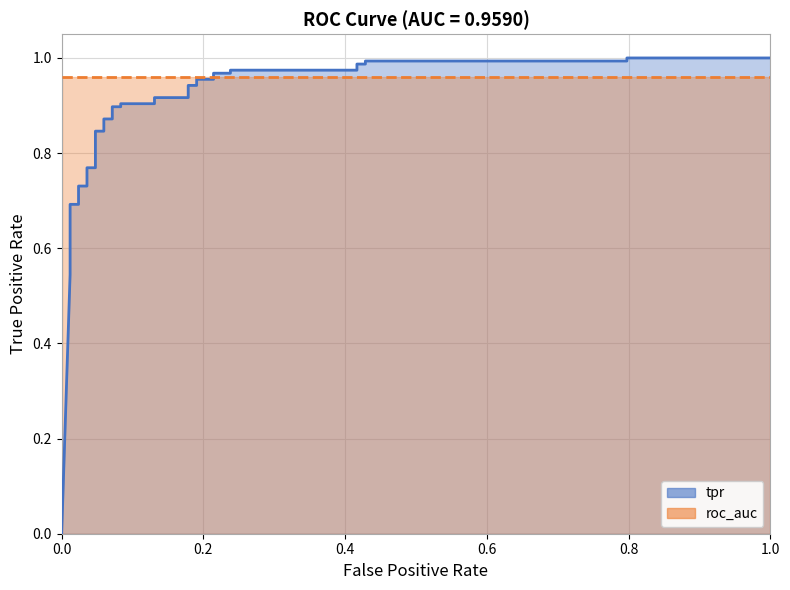

True or false: there are more than 0 points higher than both neighbors.

False